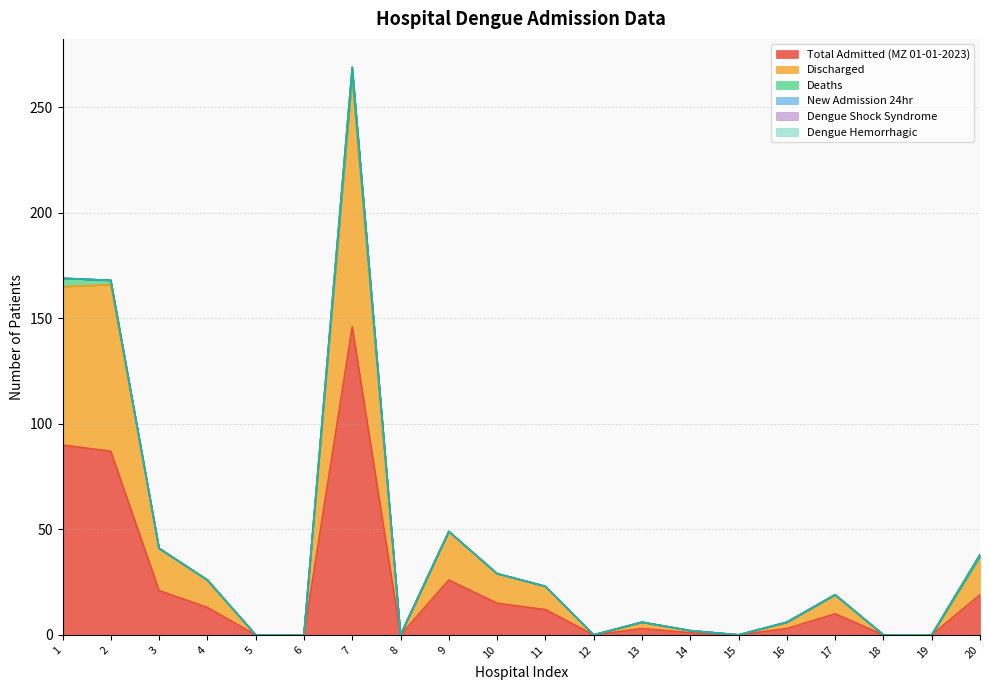

Reading left to right, list all the values displayed in this chart.

Total Admitted (MZ 01-01-2023): 1=90	2=87	3=21	4=13	5=0	6=0	7=146	8=0	9=26	10=15	11=12	12=0	13=3	14=1	15=0	16=3	17=10	18=0	19=0	20=19
Discharged: 1=75	2=79	3=20	4=13	5=0	6=0	7=118	8=0	9=23	10=14	11=11	12=0	13=3	14=1	15=0	16=3	17=9	18=0	19=0	20=18
Deaths: 1=4	2=2	3=0	4=0	5=0	6=0	7=1	8=0	9=0	10=0	11=0	12=0	13=0	14=0	15=0	16=0	17=0	18=0	19=0	20=0
New Admission 24hr: 1=0	2=0	3=0	4=0	5=0	6=0	7=4	8=0	9=0	10=0	11=0	12=0	13=0	14=0	15=0	16=0	17=0	18=0	19=0	20=1
Dengue Shock Syndrome: 1=0	2=0	3=0	4=0	5=0	6=0	7=0	8=0	9=0	10=0	11=0	12=0	13=0	14=0	15=0	16=0	17=0	18=0	19=0	20=0
Dengue Hemorrhagic: 1=0	2=0	3=0	4=0	5=0	6=0	7=0	8=0	9=0	10=0	11=0	12=0	13=0	14=0	15=0	16=0	17=0	18=0	19=0	20=0